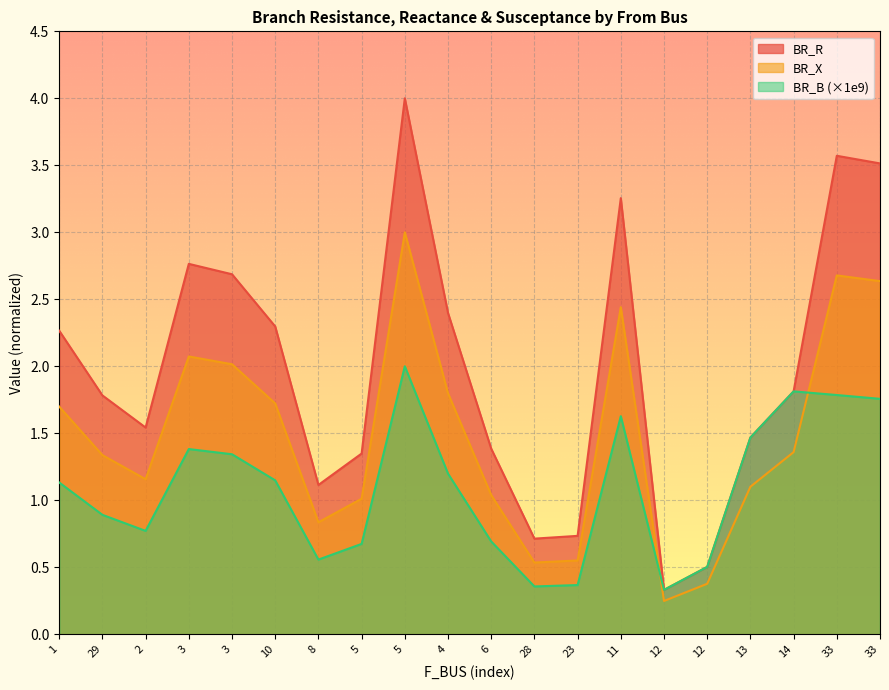

At which category does the chart reach its minimum across all series?

12